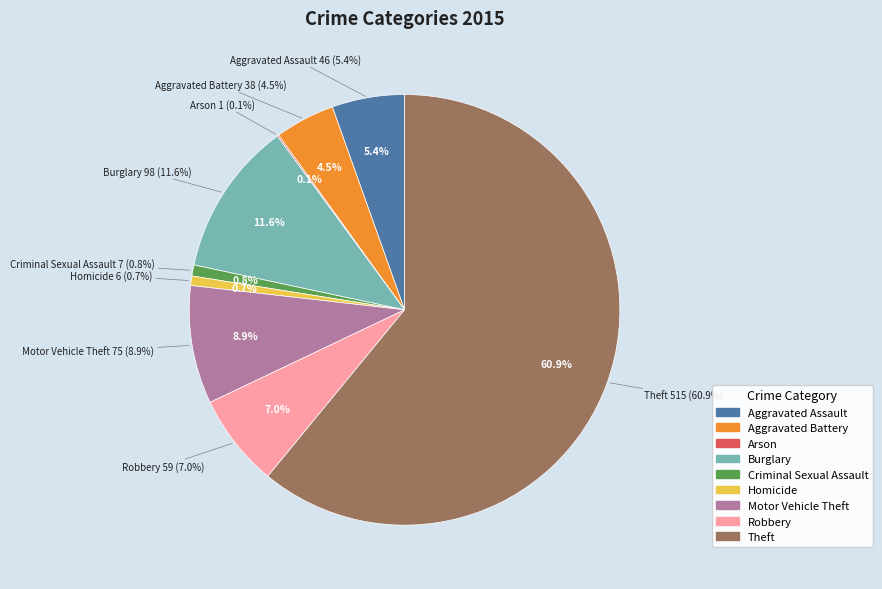

To the nearest percent, what is the average slice percentage?

11%